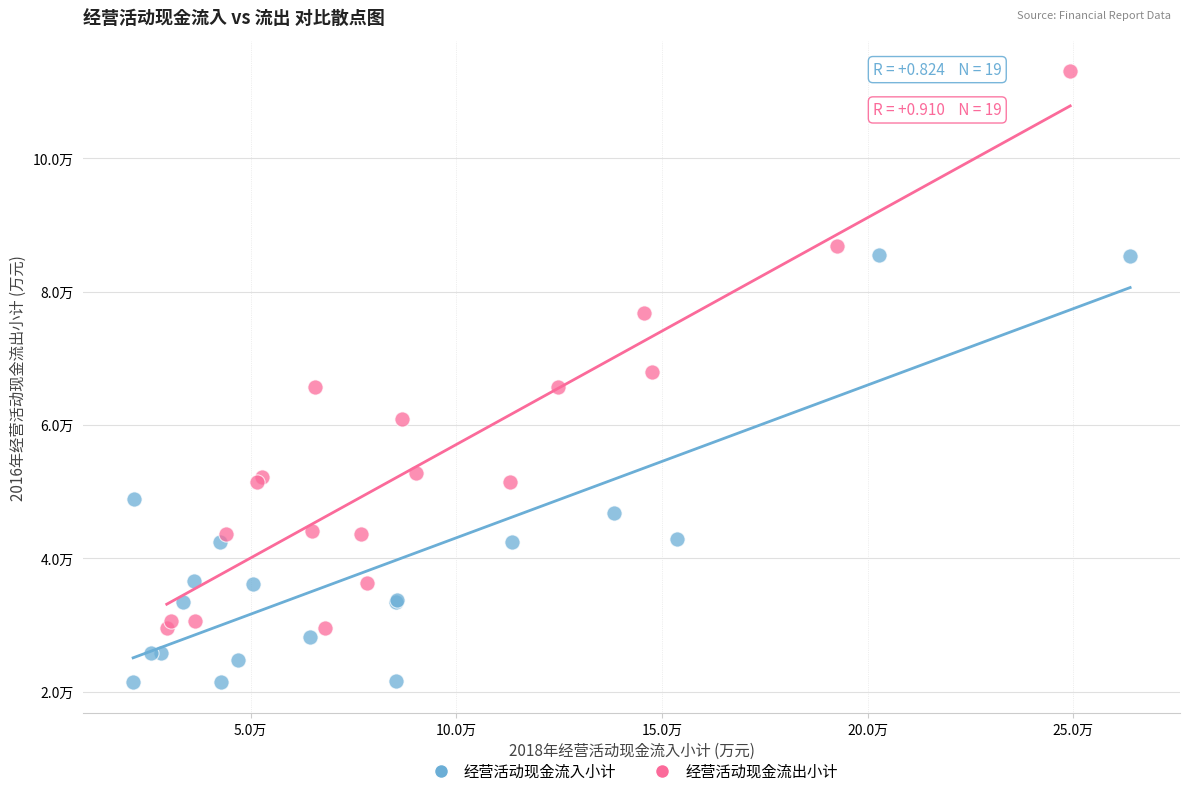

What are all the series names shown in the legend?

经营活动现金流入小计, 经营活动现金流出小计